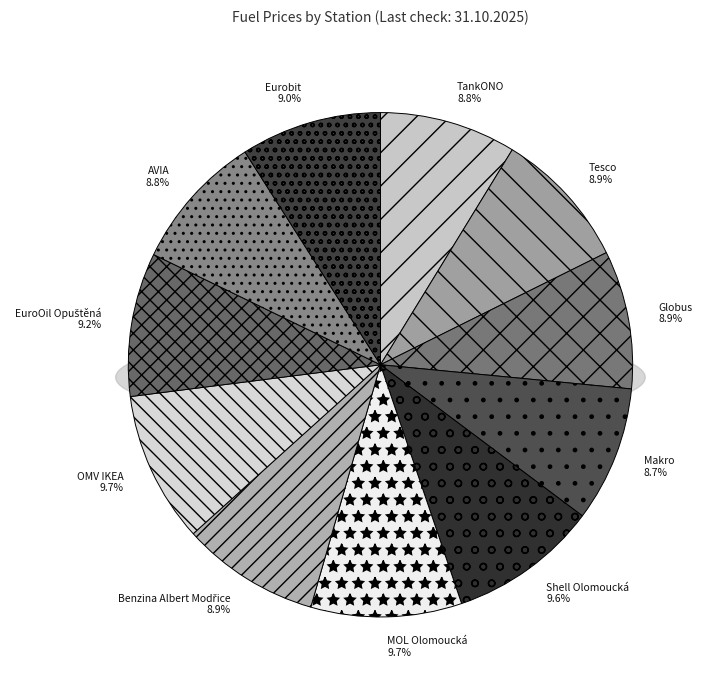

Between Globus and OMV IKEA, which is larger?

OMV IKEA